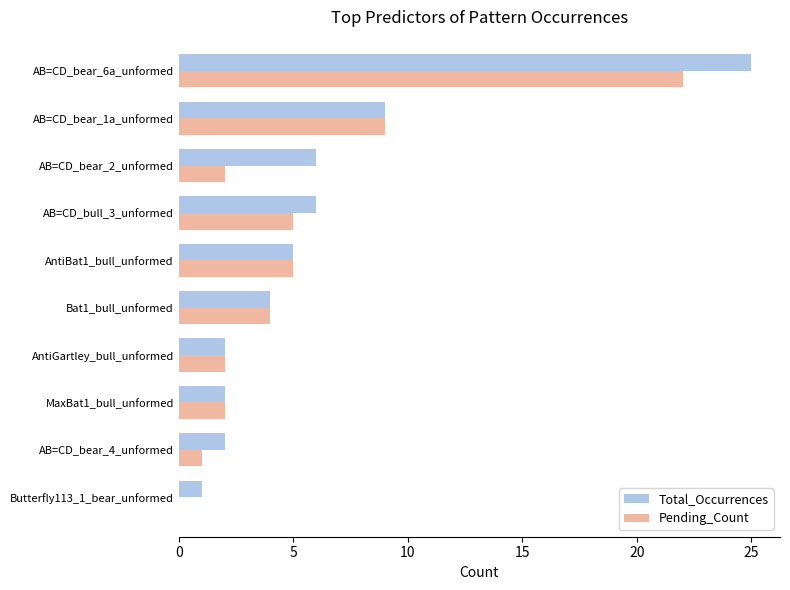

How many series are shown in this chart?

2